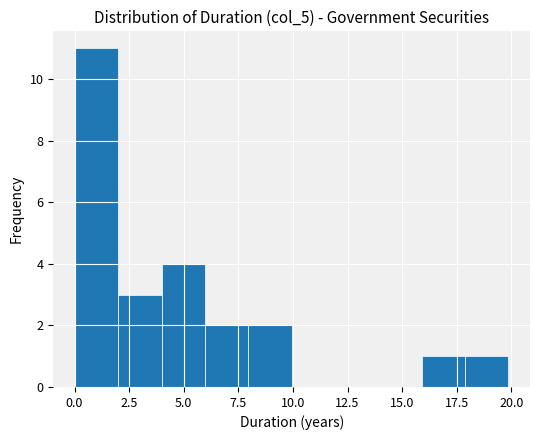

Read against the x-axis, roughly where is the centre of the tallest bar?

1.0